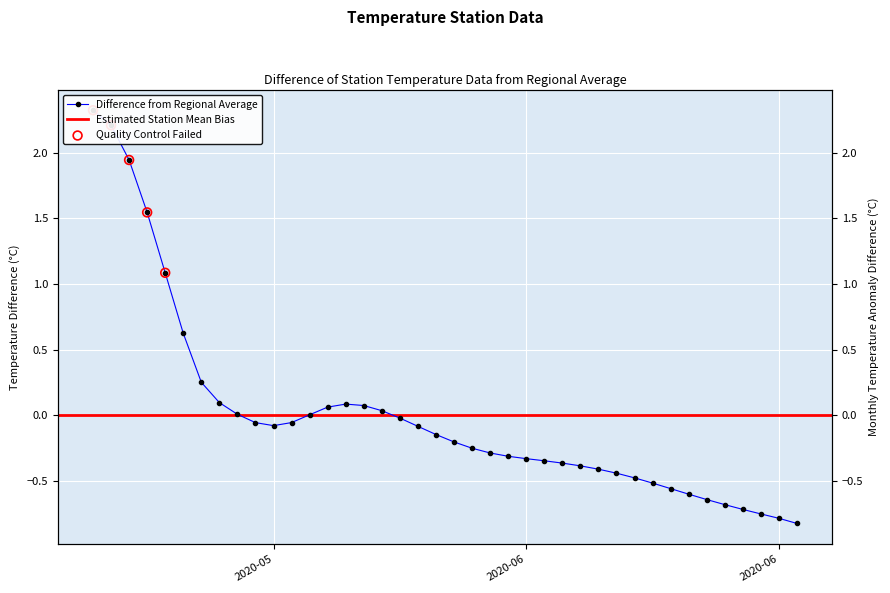

What is the change in value from 2020-06-14 to 2020-06-17?

-0.1